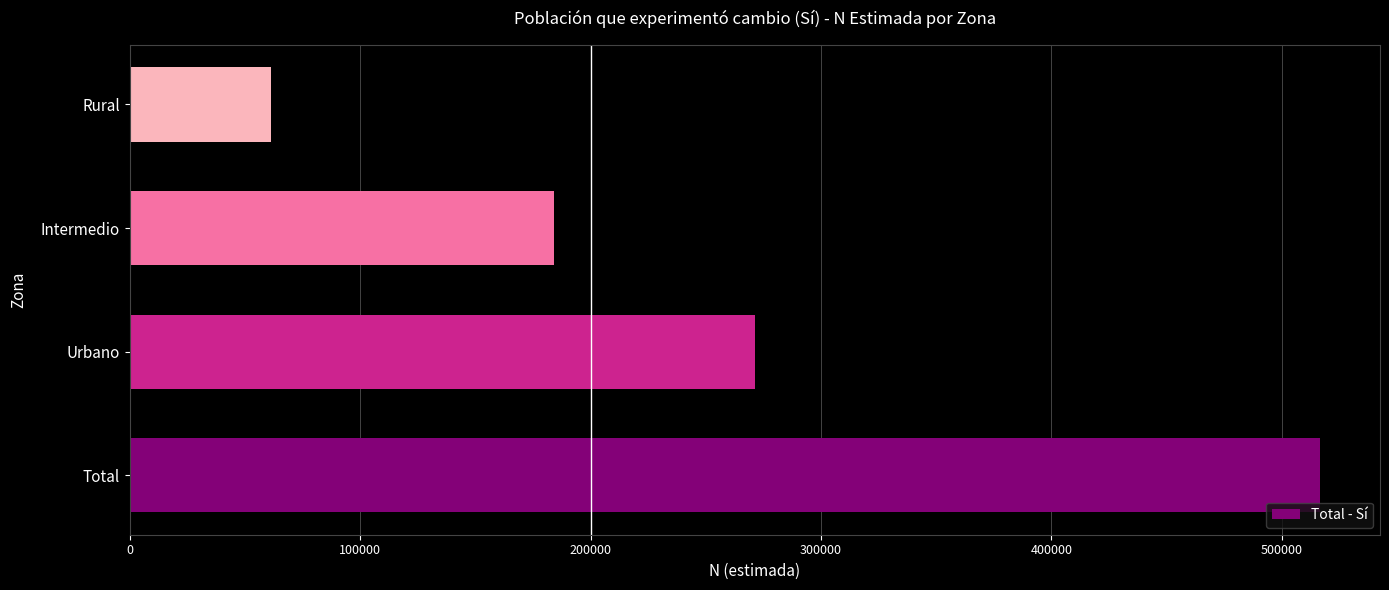

What is the difference between the values at Urbano and Total?

245547